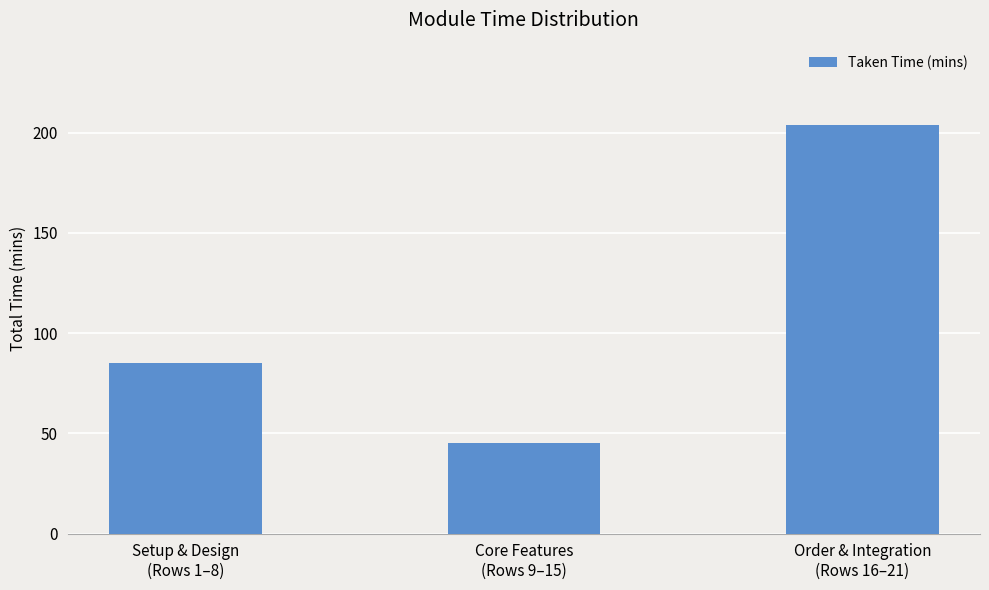

Are the bars horizontal?

No